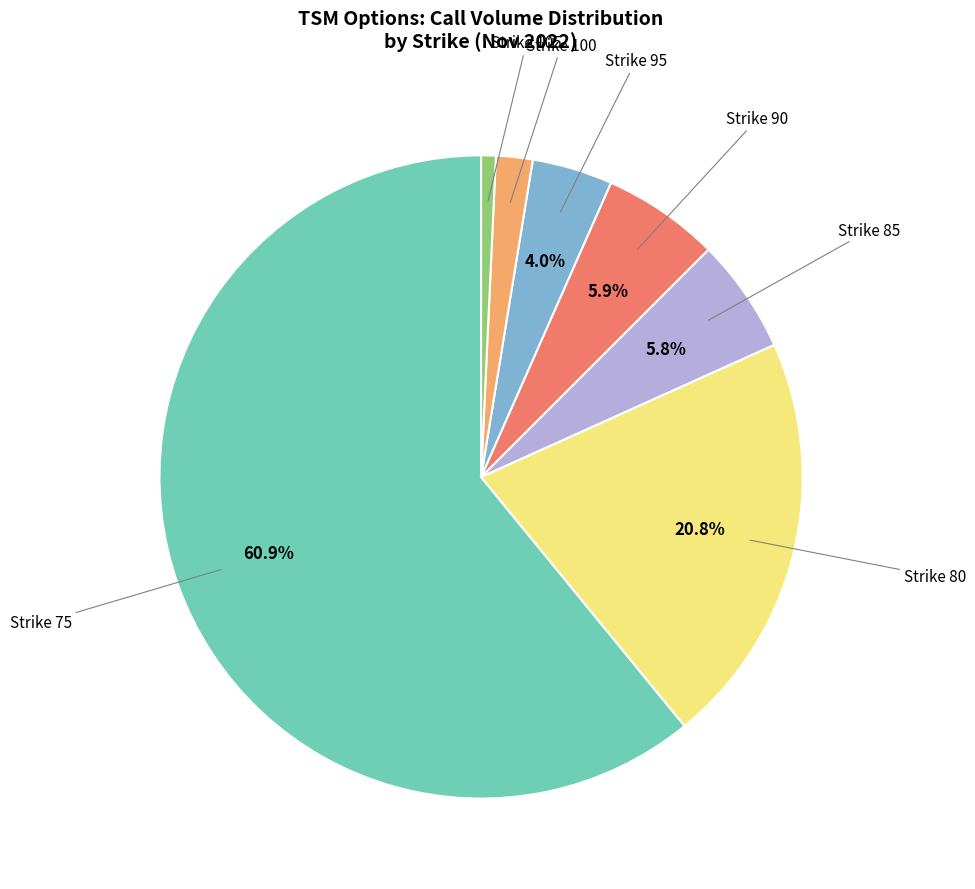

Is there a majority slice in this chart?

Yes